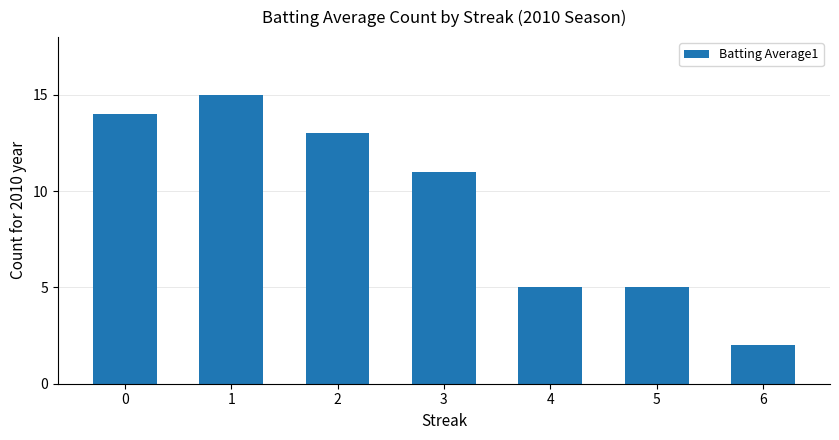

What value does the data have at 1, to the nearest 10?

20